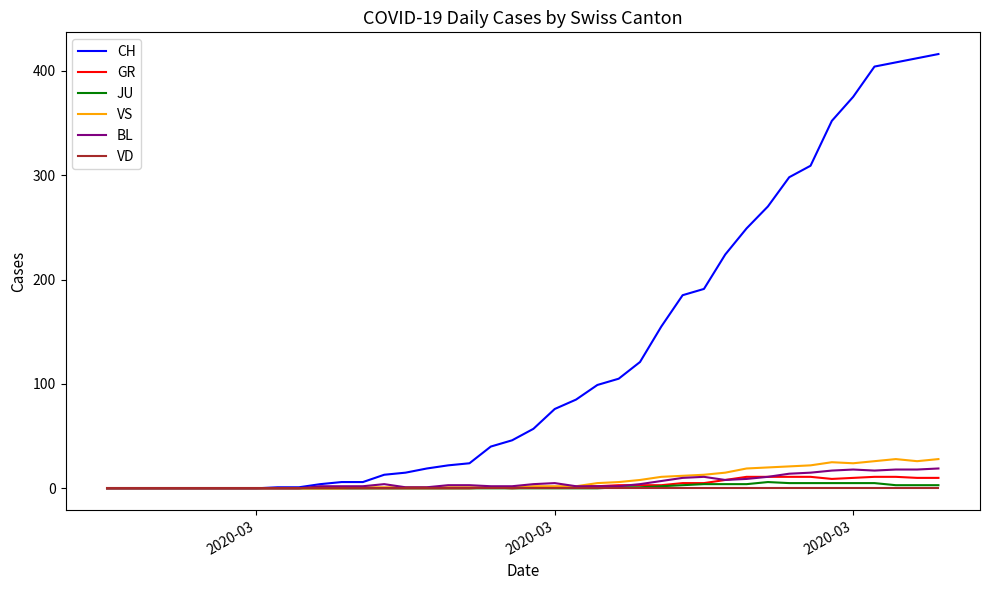

Which series has the largest total across all categories?

CH